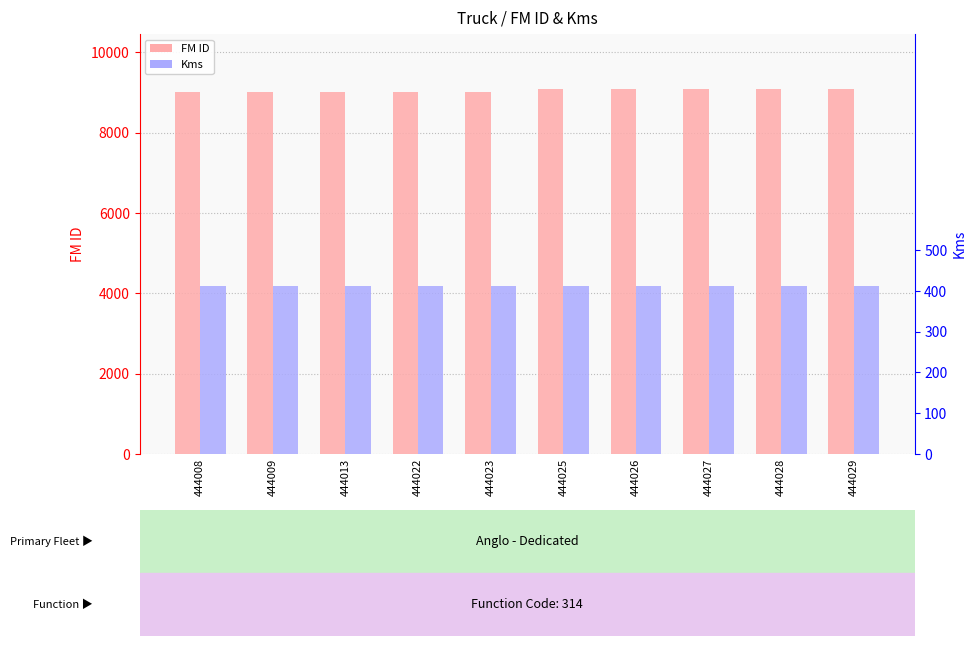

Is the value of FM ID at 444022 greater than the value of Kms at 444023?

Yes